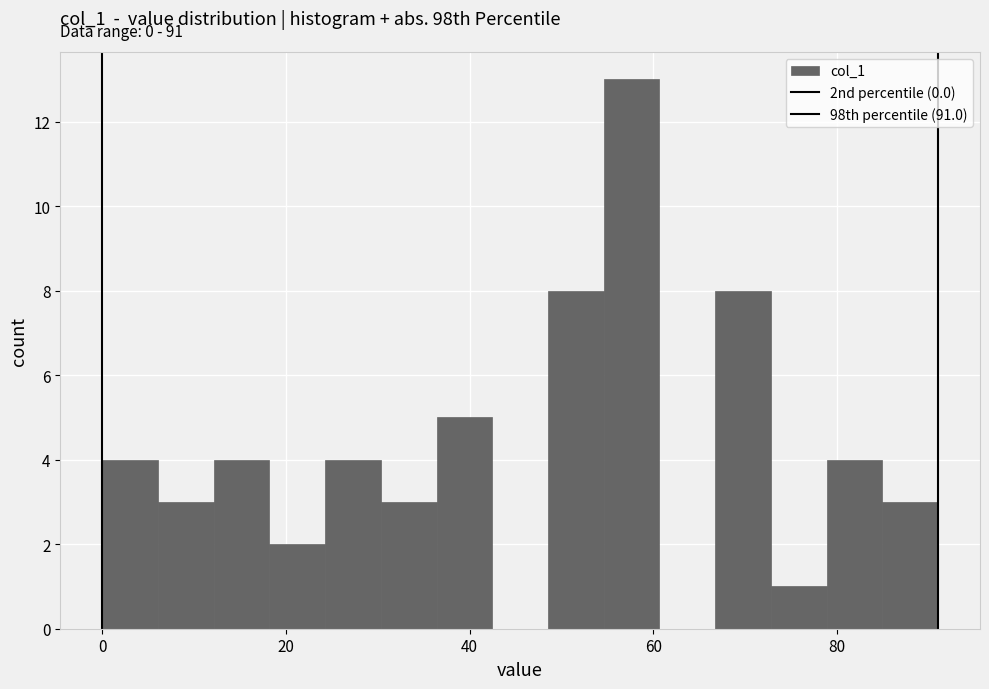

Read against the x-axis, roughly where is the centre of the tallest bar?

58